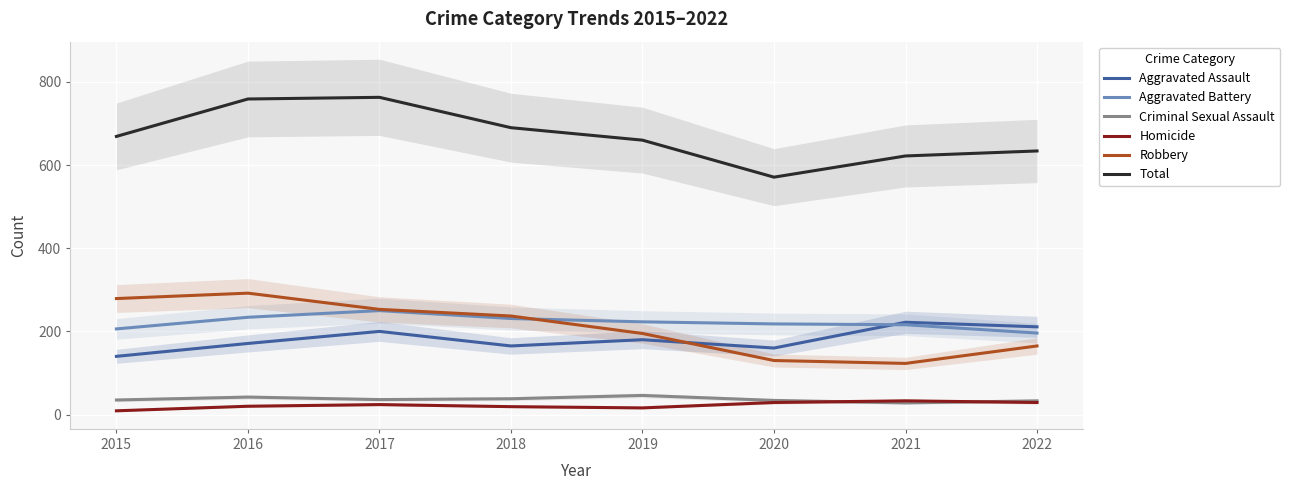

What is the sum of all Robbery values?

1674